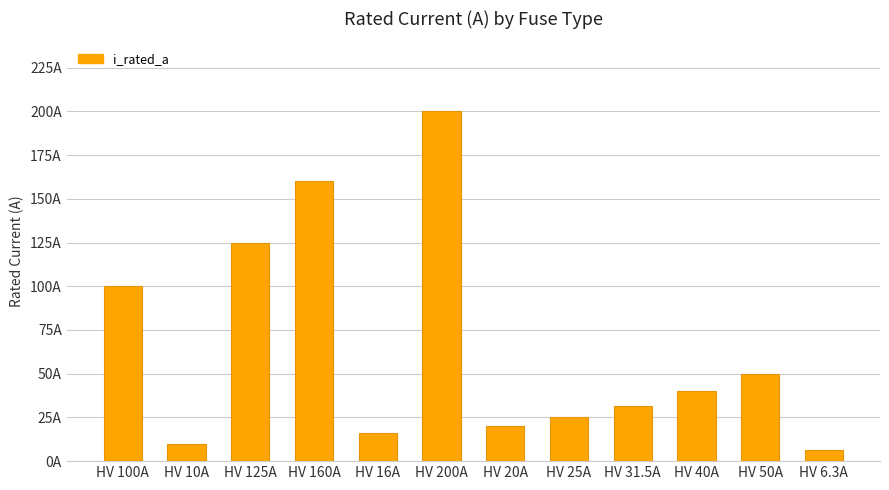

How many bars are there in total?

12